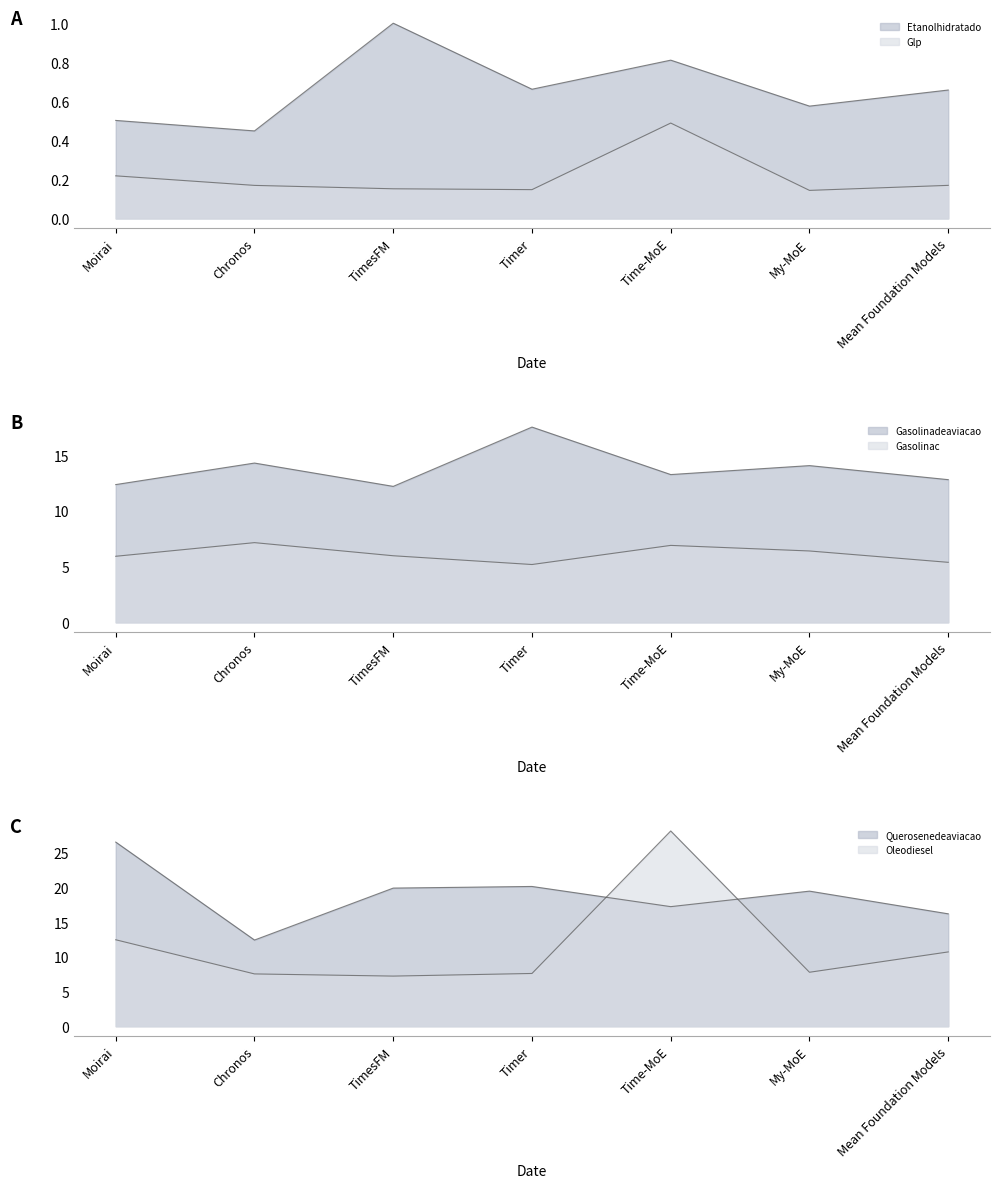

How many lines are shown in the chart?

6